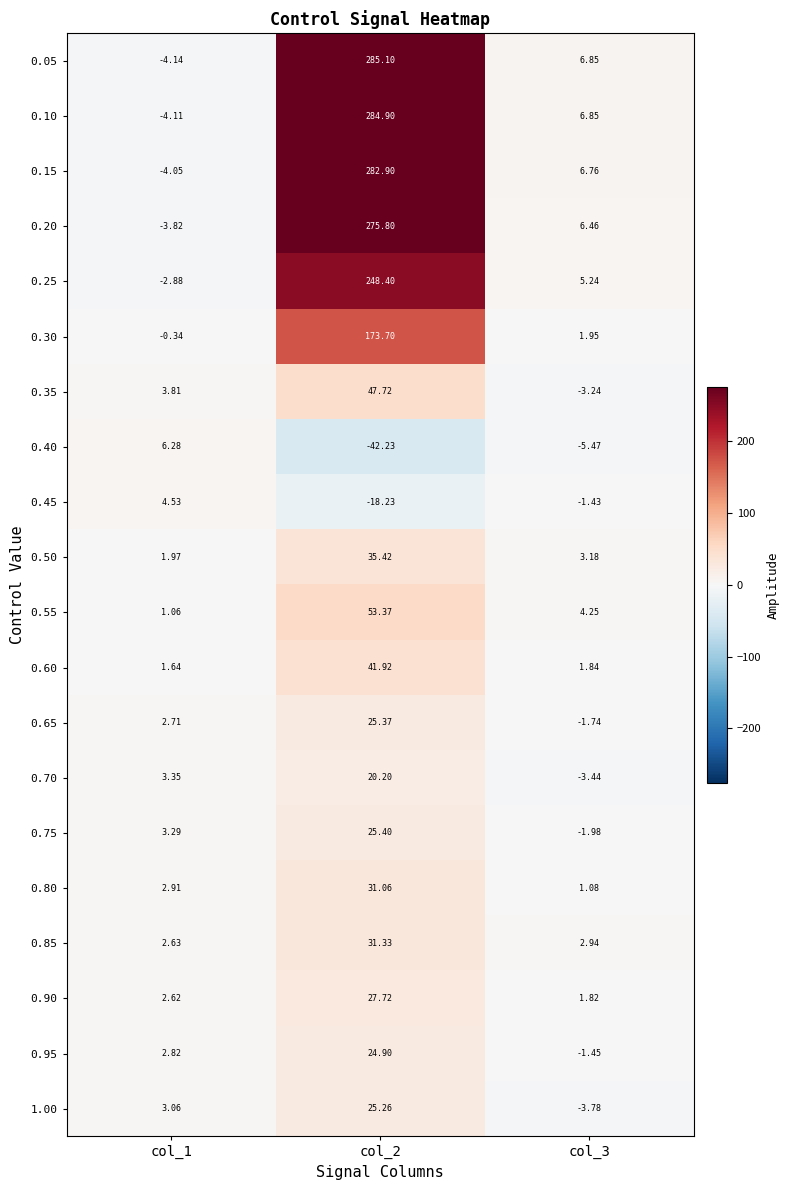

Is the value of 1.00 at col_1 greater than the value of 0.75 at col_2?

No